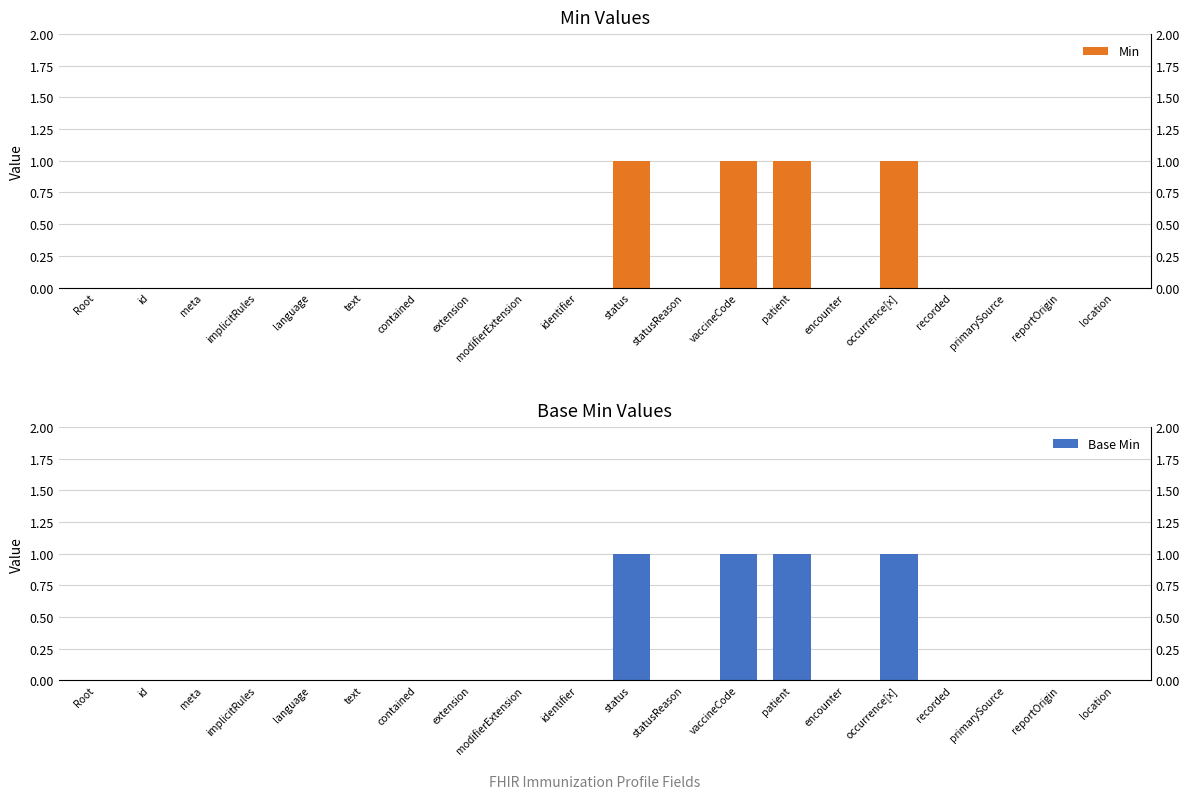

What is the label of the 20th bar from the right?

Root